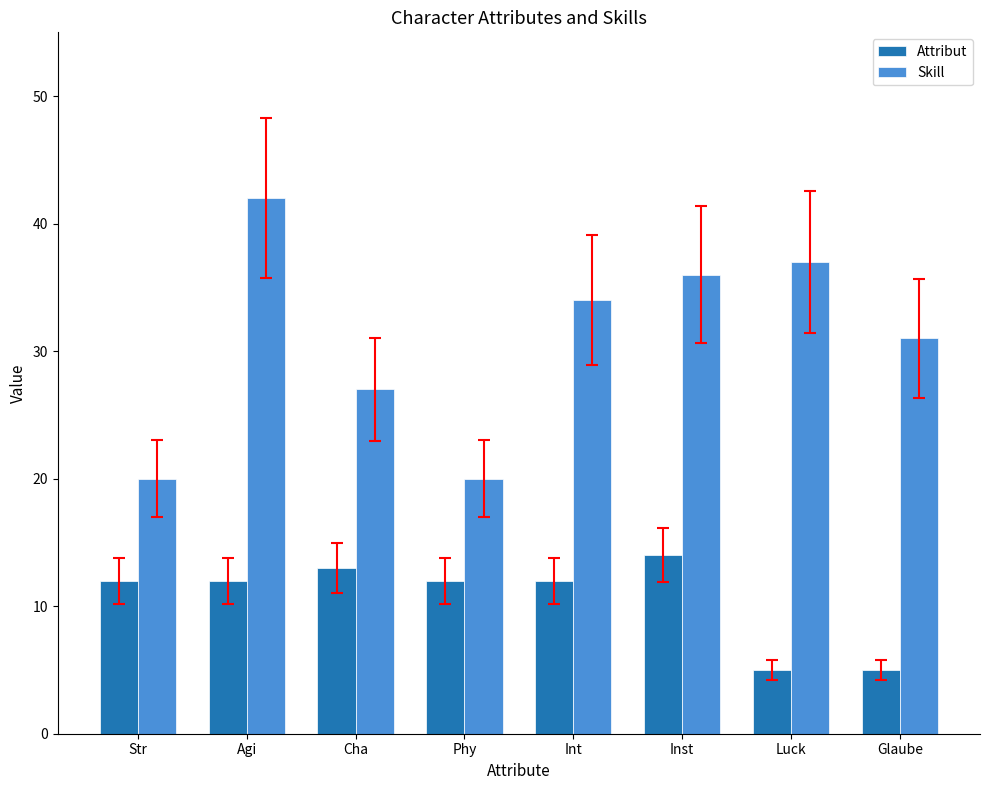

Which series has the largest range (max minus min)?

Skill